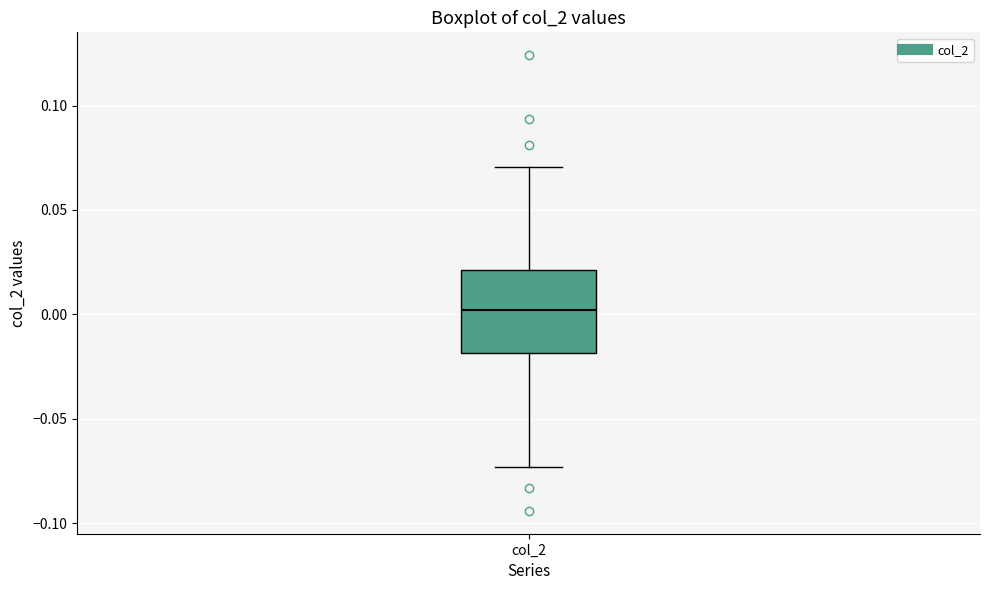

Read this box plot against the y-axis: the position of the median line, the range covered by the box, and the ends of both whiskers. The values are not printed on the chart, so give them approximately, as read against the axis.

median 0.000, box -0.020 to 0.020, whiskers -0.075 to 0.070